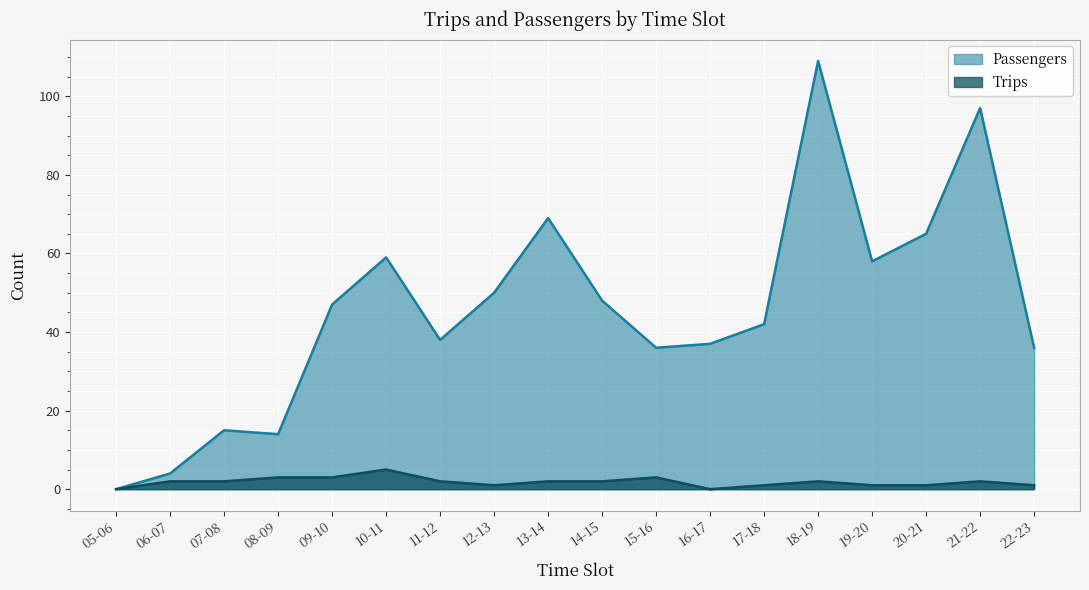

How many lines are shown in the chart?

2